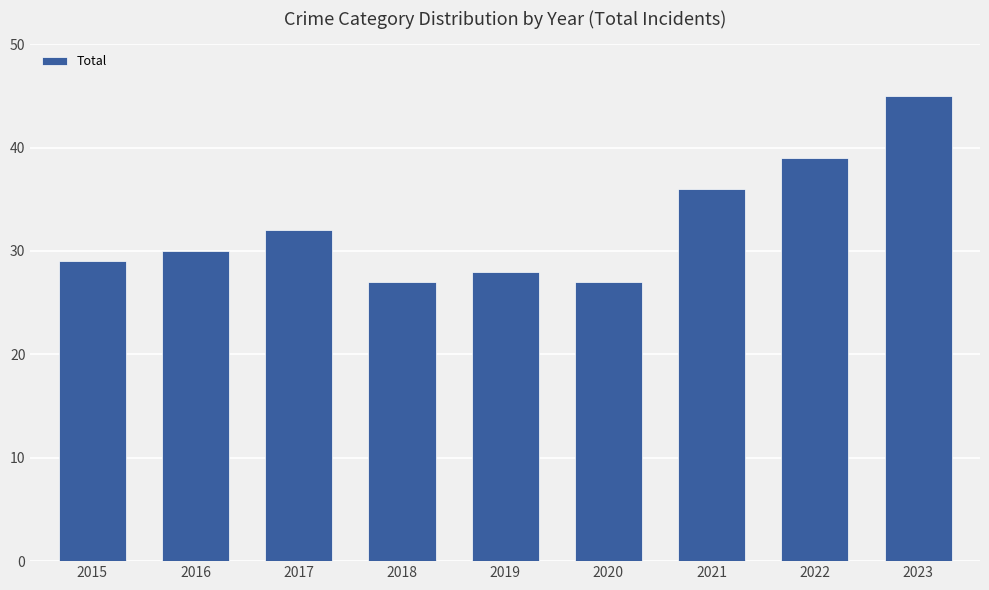

What is the value of the 6th bar from the left?

27